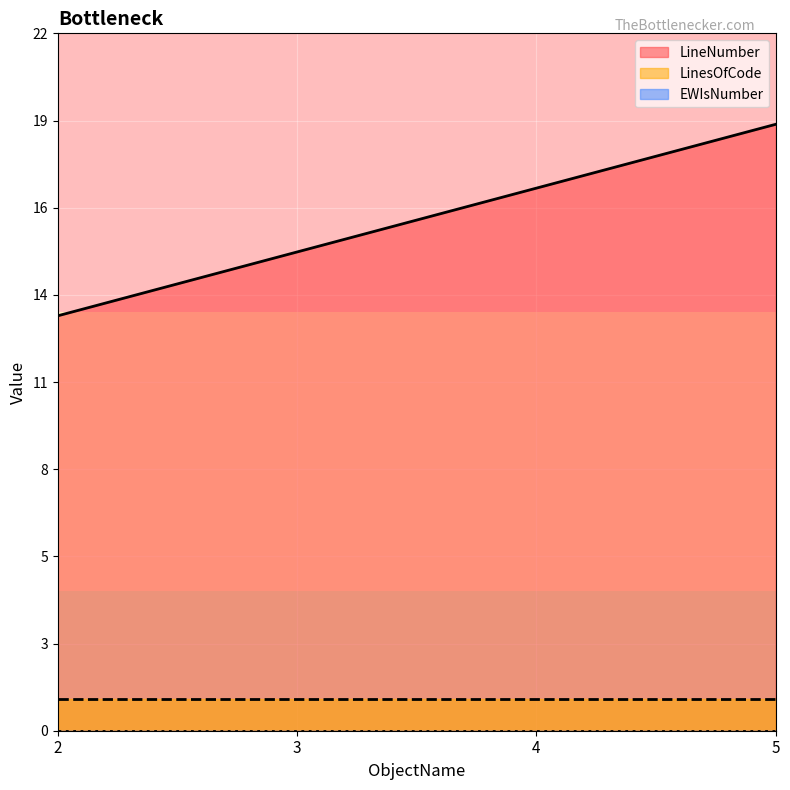

How many lines are shown in the chart?

3